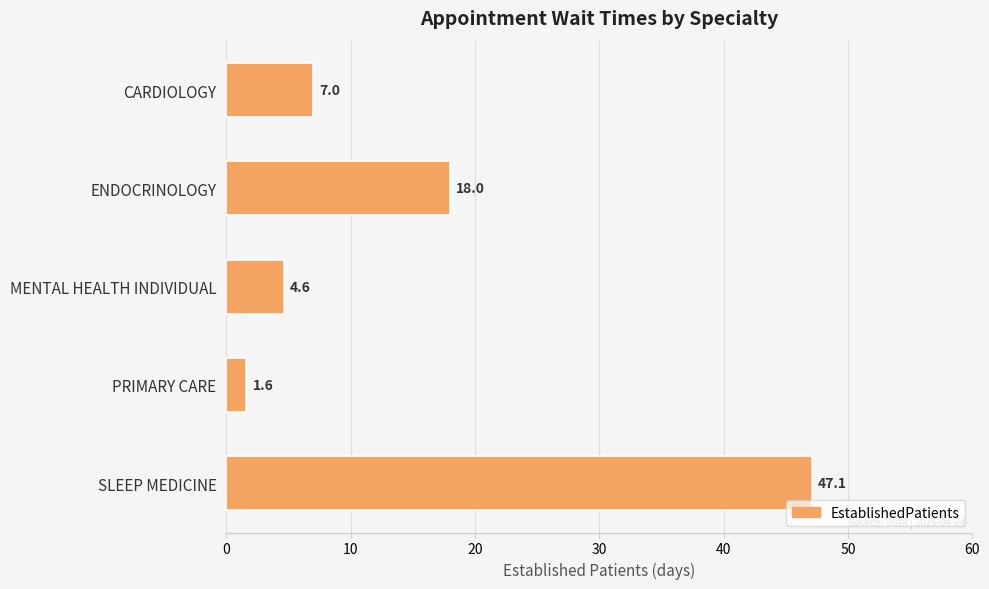

What is the label of the 3rd bar from the bottom?

MENTAL HEALTH INDIVIDUAL